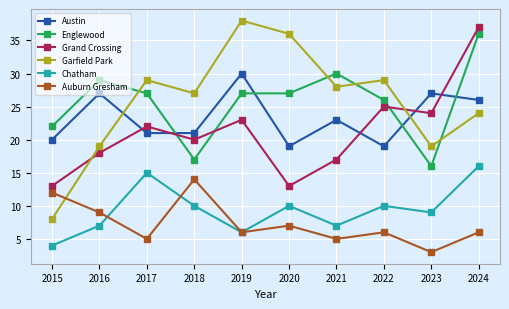

Reading left to right, list all the values displayed in this chart.

Austin: 20	27	21	21	30	19	23	19	27	26
Englewood: 22	29	27	17	27	27	30	26	16	36
Grand Crossing: 13	18	22	20	23	13	17	25	24	37
Garfield Park: 8	19	29	27	38	36	28	29	19	24
Chatham: 4	7	15	10	6	10	7	10	9	16
Auburn Gresham: 12	9	5	14	6	7	5	6	3	6